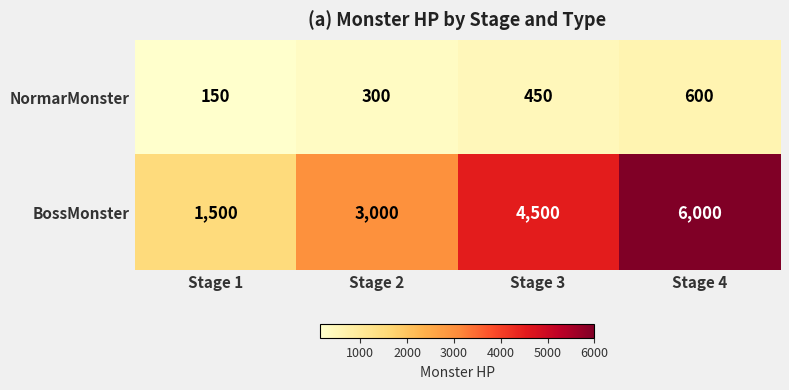

Which series has the largest total across all categories?

BossMonster